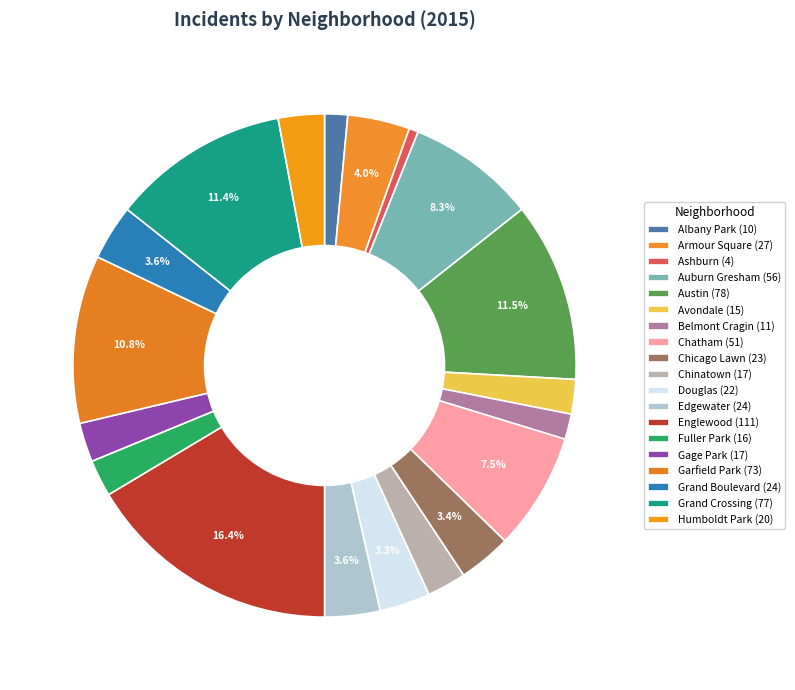

How many slices are in this pie chart?

19